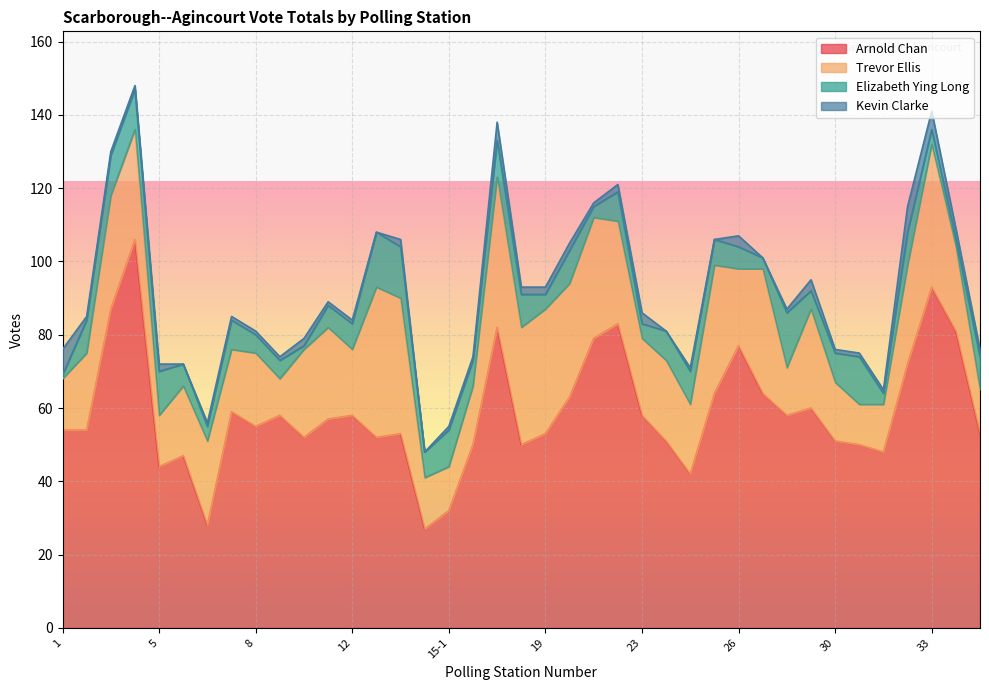

At 21, list the series in order from largest to smallest.

Arnold Chan, Trevor Ellis, Elizabeth Ying Long, Kevin Clarke